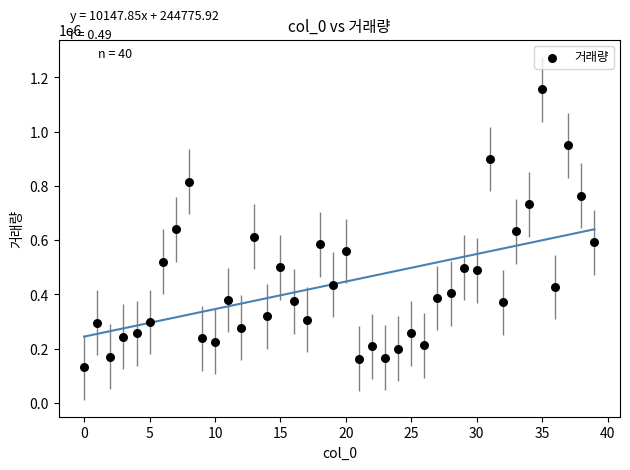

What is the range of Y values (max minus min)?

1024843